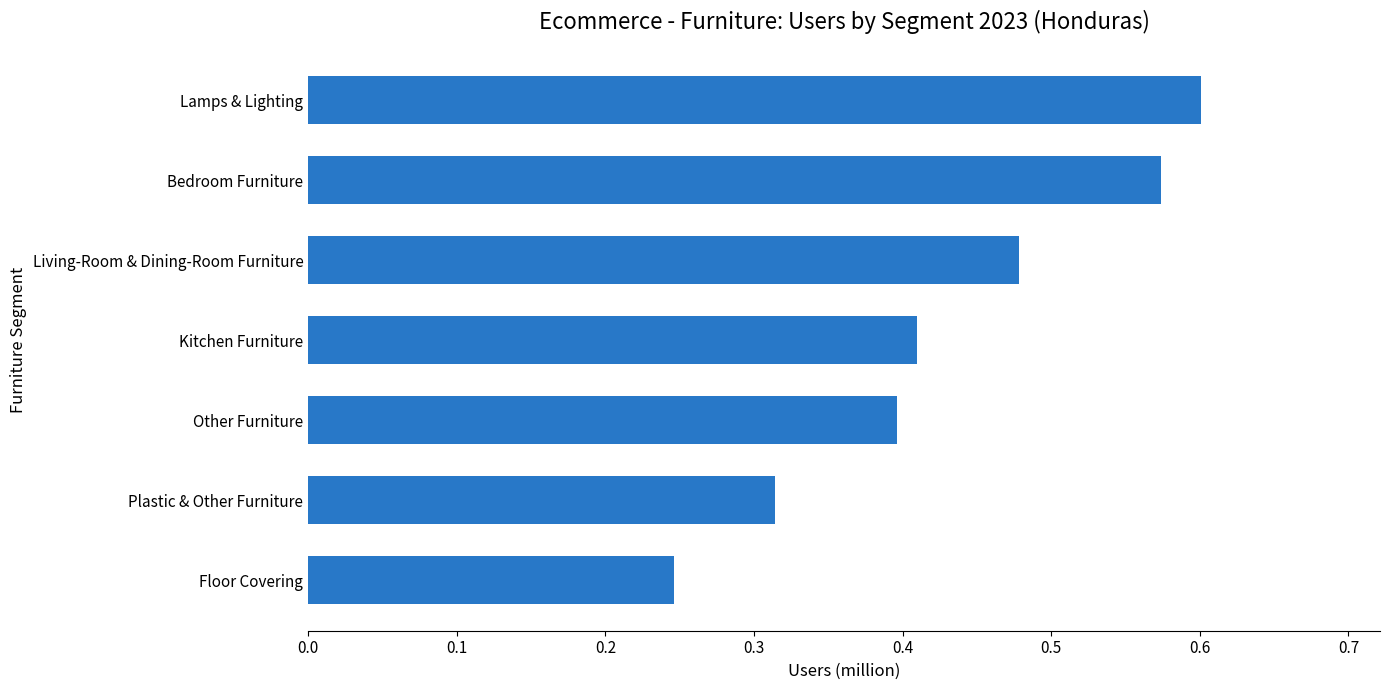

Which label corresponds to the largest value in the chart?

Lamps & Lighting